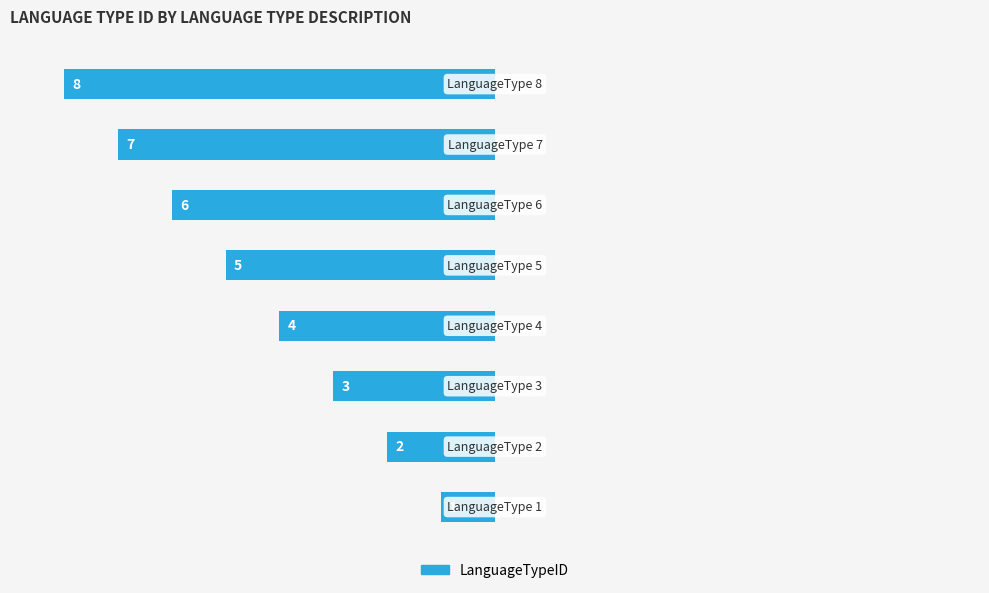

Are the bars horizontal?

Yes